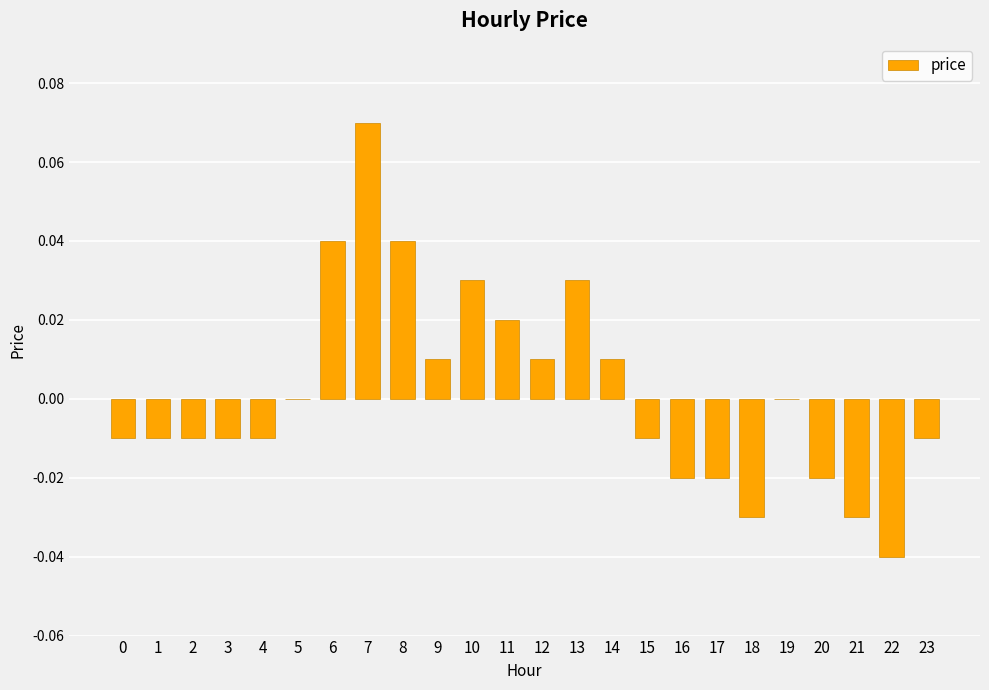

Which label corresponds to the largest value in the chart?

7